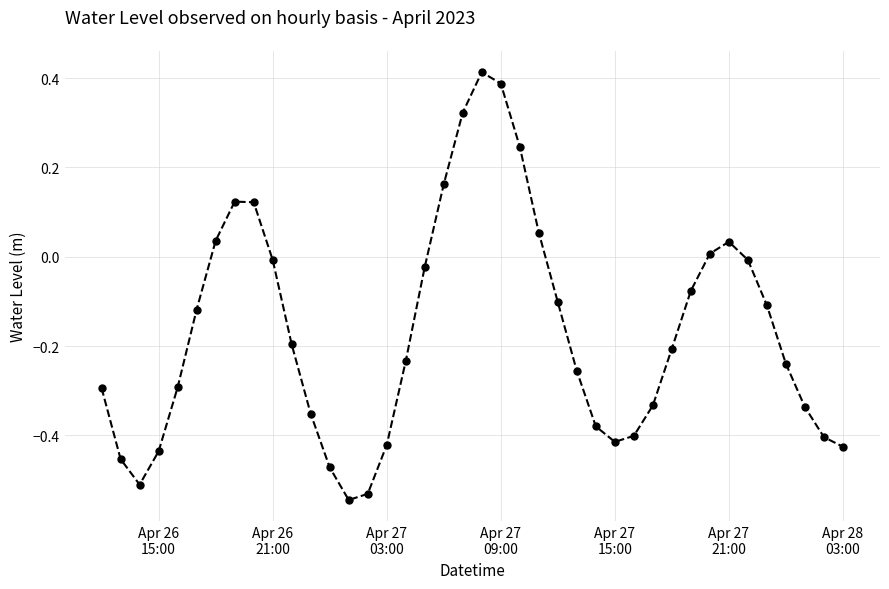

How many interior local peaks (higher than both neighbors) does the data have?

3